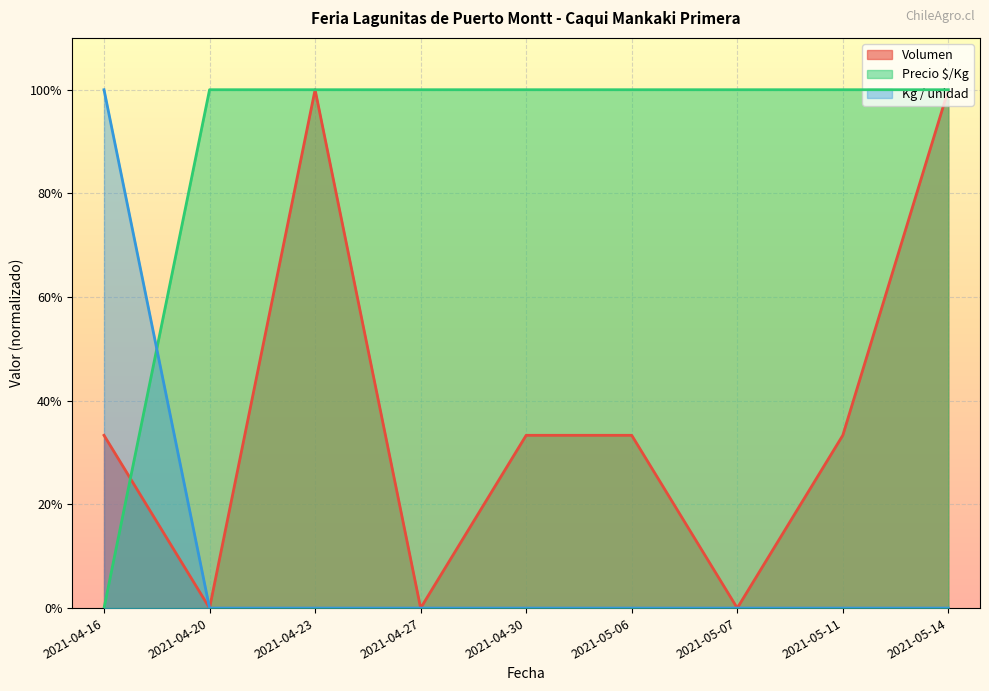

Is it true that Volumen equals -0.4 at 2021-04-27?

False